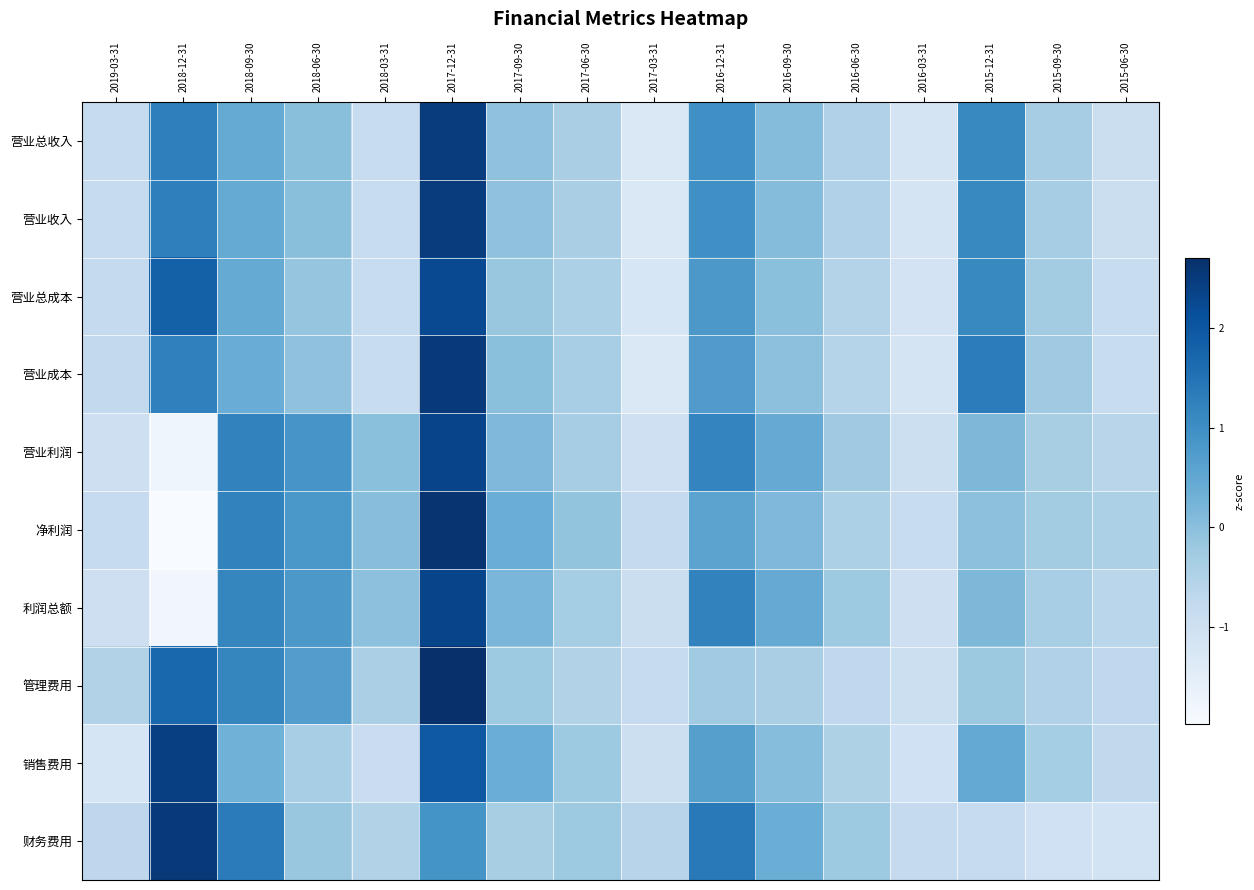

List the series in order of their peak value, highest first.

管理费用, 净利润, 财务费用, 营业成本, 营业总收入, 营业收入, 销售费用, 利润总额, 营业利润, 营业总成本